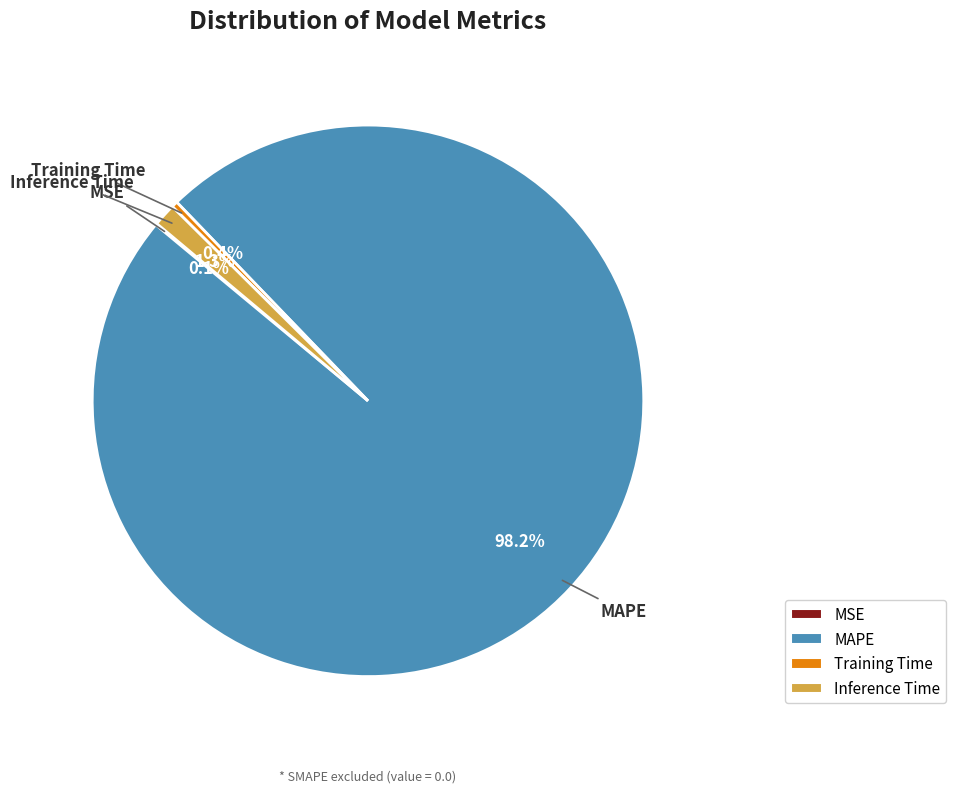

To the nearest percent, what is the difference between the largest and smallest slice percentages?

98%